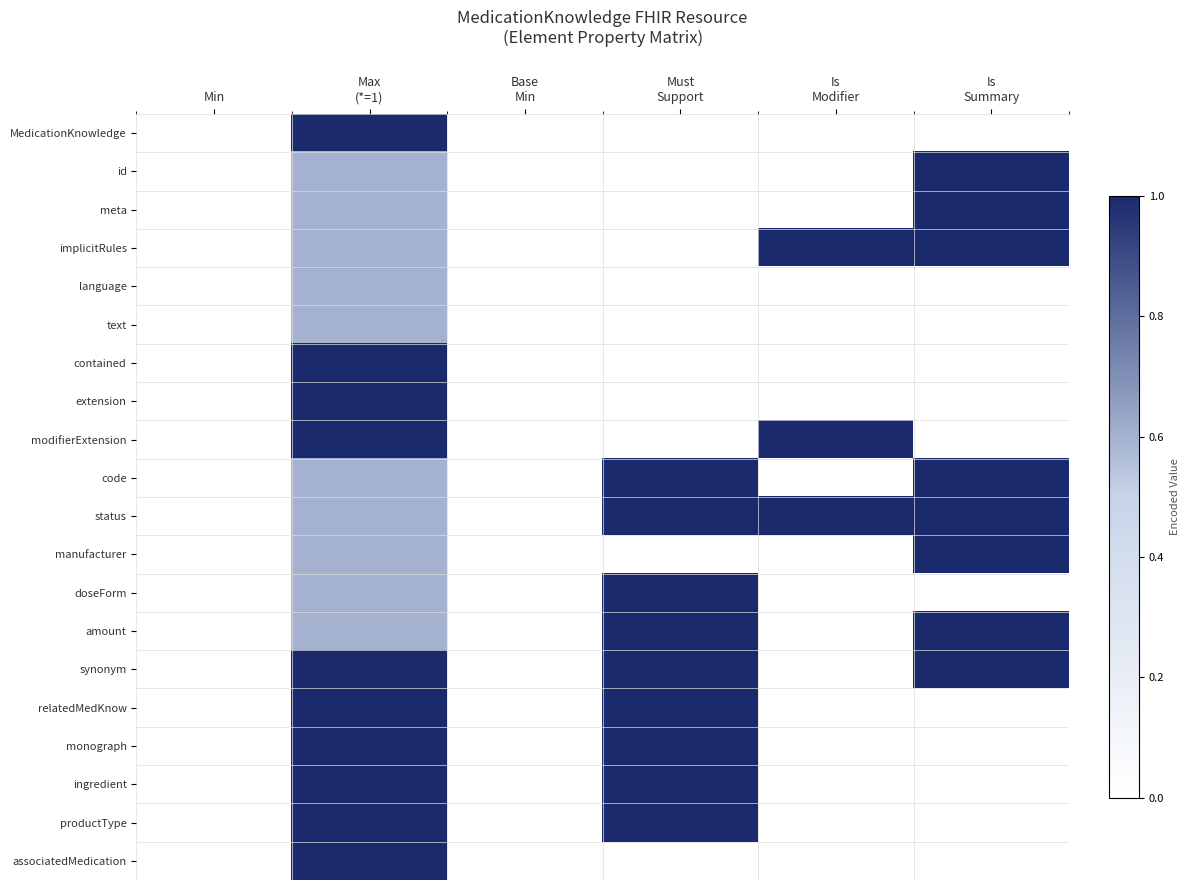

At how many categories does at least one series exceed 0?

4